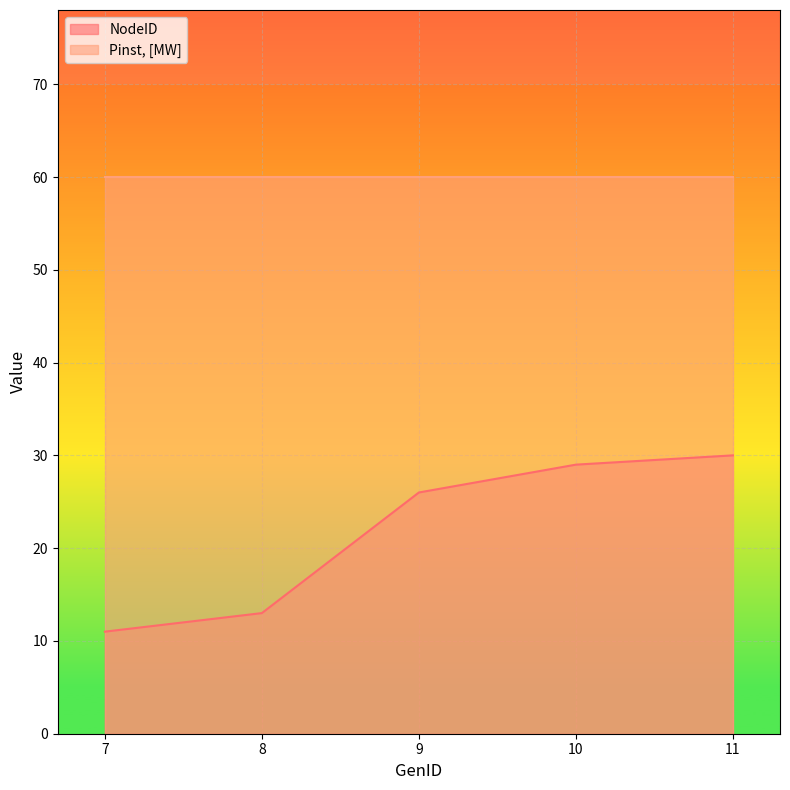

Count the number of values greater than 26.

2